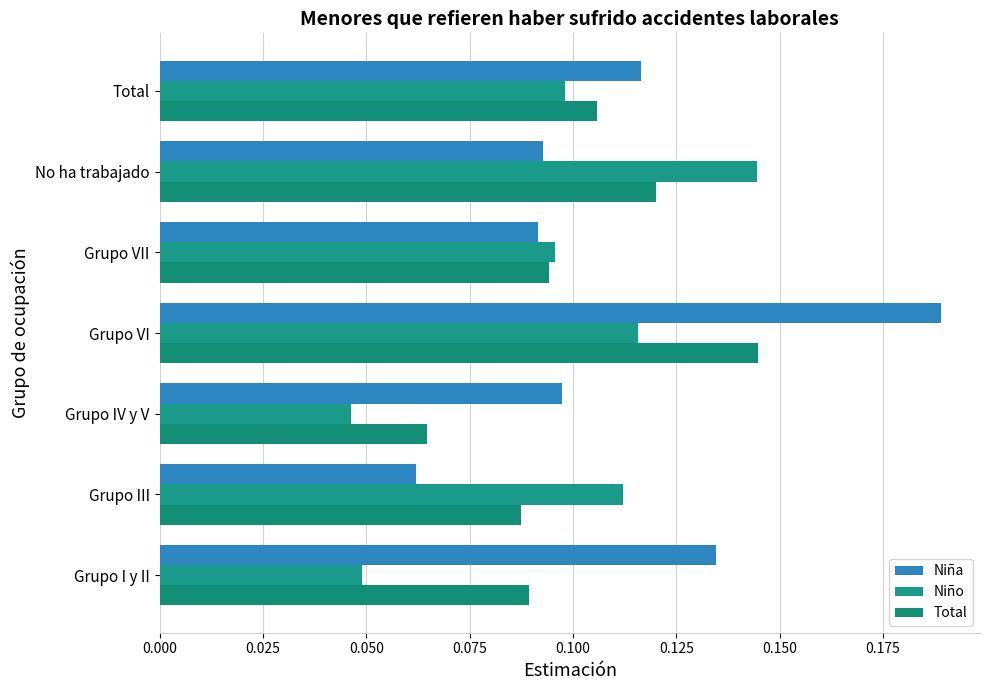

What is the maximum value shown in the chart?

0.2